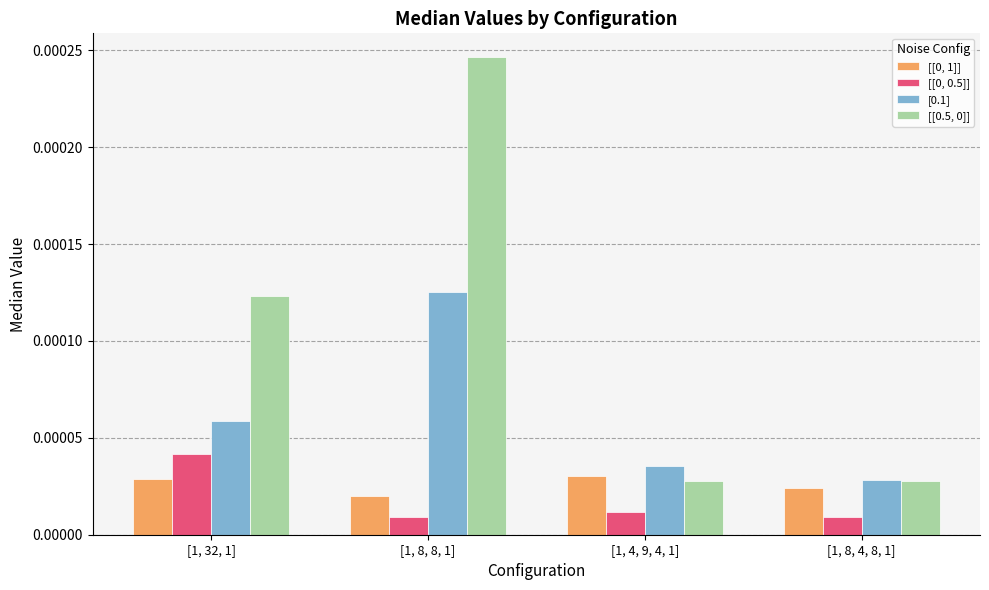

List the labels in order of [[0, 1]] value, smallest first.

[1, 8, 8, 1], [1, 8, 4, 8, 1], [1, 32, 1], [1, 4, 9, 4, 1]